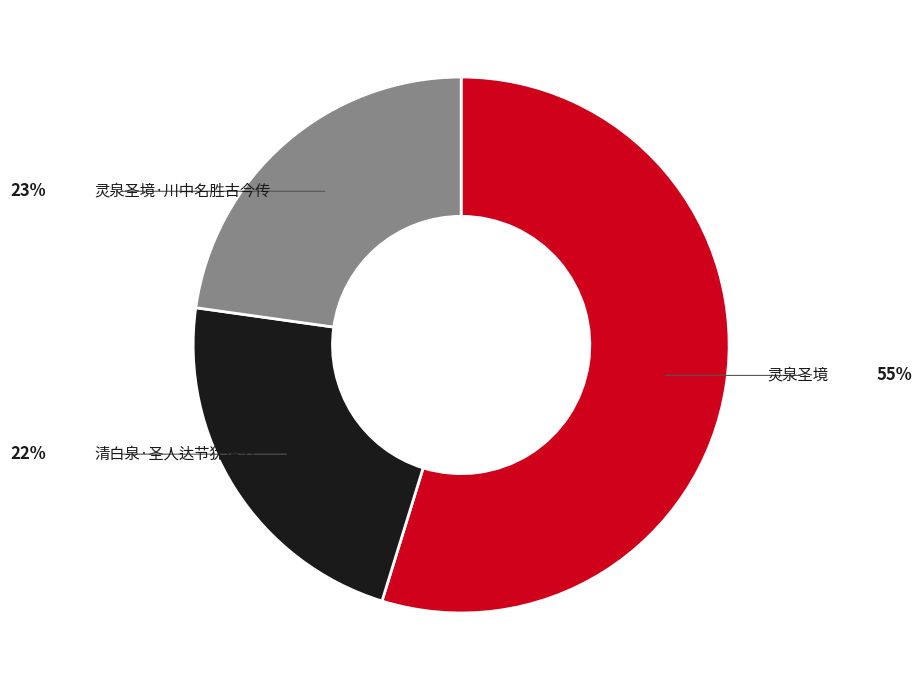

Between 灵泉圣境 and 灵泉圣境·川中名胜古今传, which is larger?

灵泉圣境